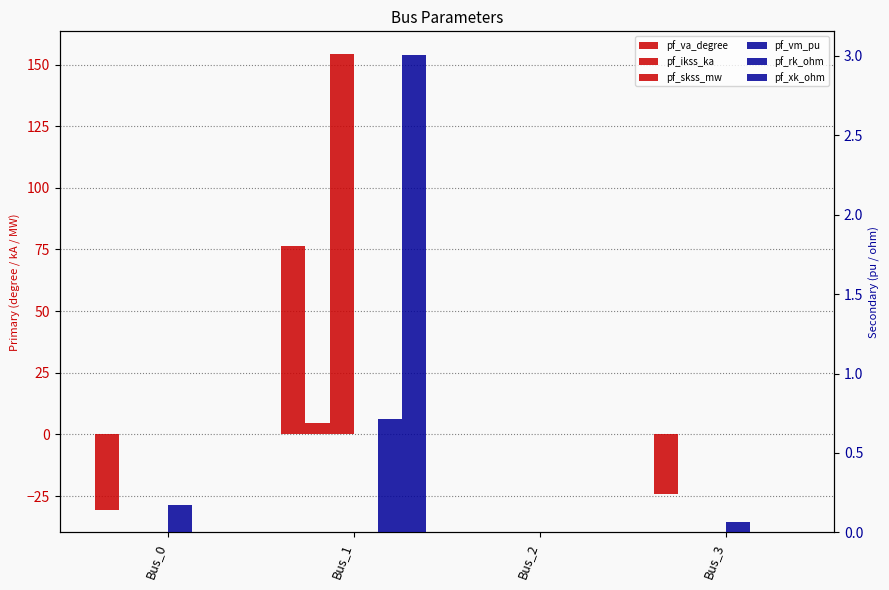

How many positive values does the pf_ikss_ka series have?

1